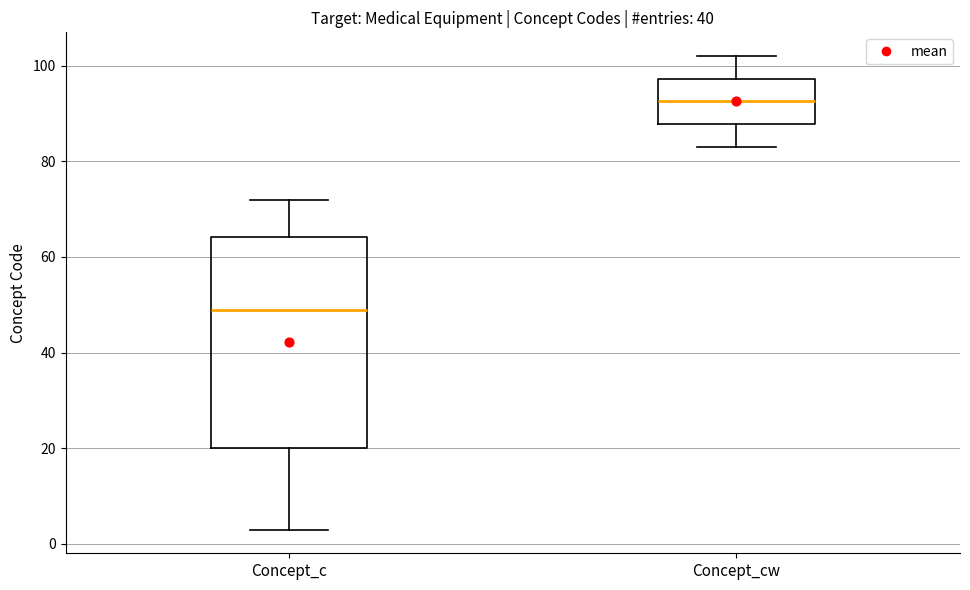

Reading left to right, transcribe this box plot: for each box, give where its median line is, the range the box spans, and where its two whiskers end, as read against the y-axis. The values are not printed on the chart, so give them approximately, as read against the axis.

Concept_c: median 50, box 20 to 64, whiskers 4 to 72
Concept_cw: median 92, box 88 to 98, whiskers 84 to 102